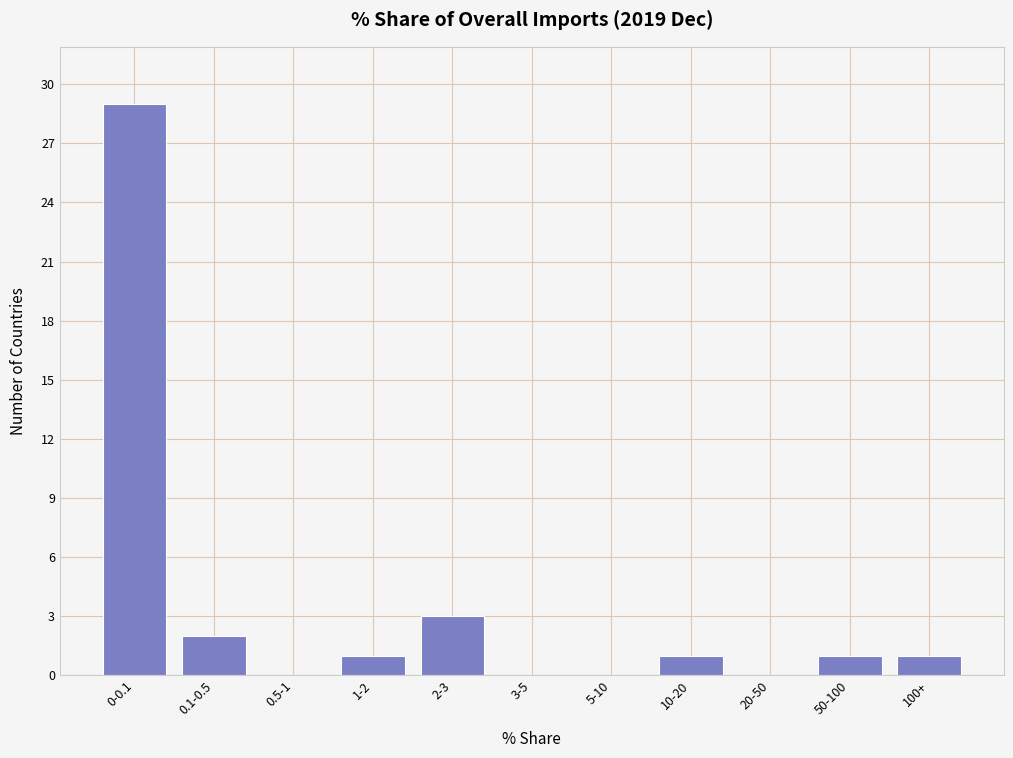

Reading left to right, transcribe all the data shown in this chart.

0-0.1=29	0.1-0.5=2	0.5-1=0	1-2=1	2-3=3	3-5=0	5-10=0	10-20=1	20-50=0	50-100=1	100+=1